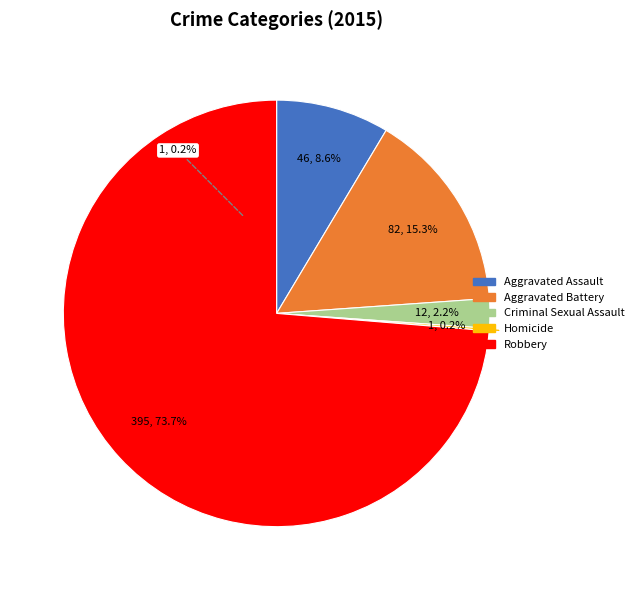

To the nearest percent, what portion does Criminal Sexual Assault represent?

2%